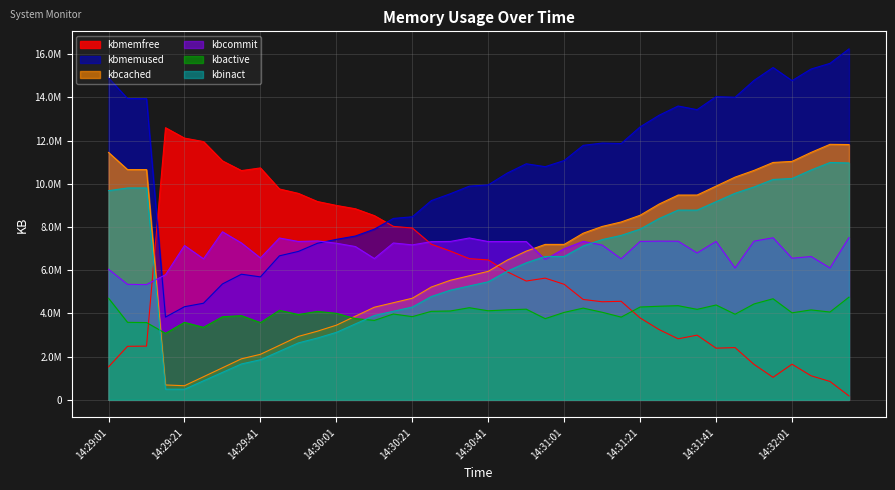

Rank the categories by kbactive value from lowest to highest.

14:29:16, 14:29:26, 14:29:41, 14:29:11, 14:29:21, 14:29:06, 14:30:11, 14:30:56, 14:30:06, 14:31:16, 14:29:31, 14:30:21, 14:29:36, 14:29:51, 14:31:46, 14:30:16, 14:30:01, 14:32:01, 14:31:01, 14:31:11, 14:32:11, 14:29:56, 14:30:26, 14:30:31, 14:30:41, 14:29:46, 14:32:06, 14:30:46, 14:31:36, 14:30:51, 14:31:06, 14:30:36, 14:31:21, 14:31:26, 14:31:31, 14:31:41, 14:31:51, 14:31:56, 14:29:01, 14:32:16